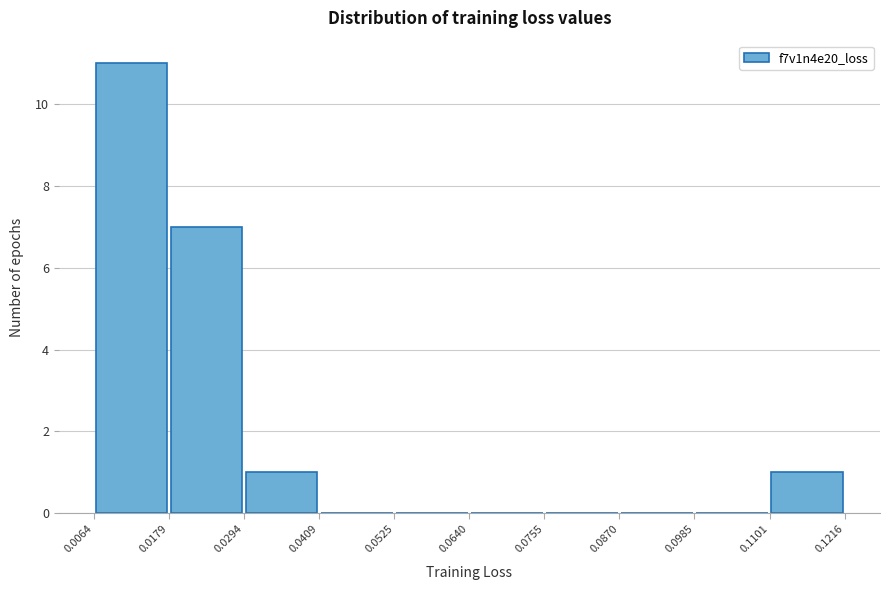

How tall is the bar that spans 0.0294 to 0.0409 on the x-axis? The values are not printed on the chart, so give them approximately, as read against the axis.

1